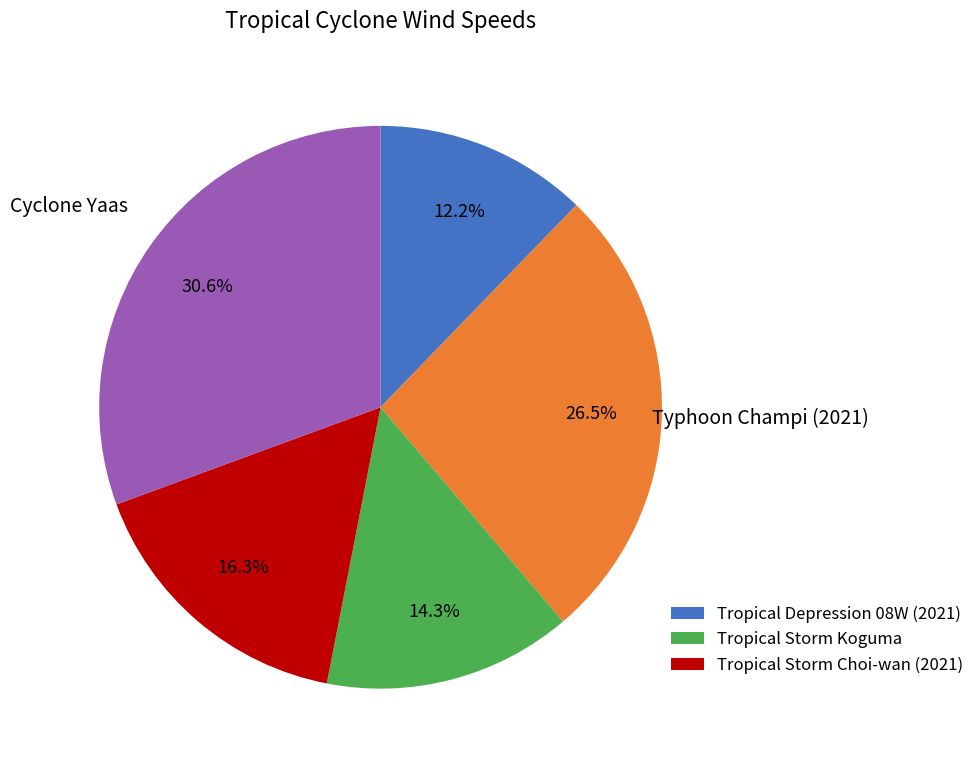

How many slices are in this pie chart?

5